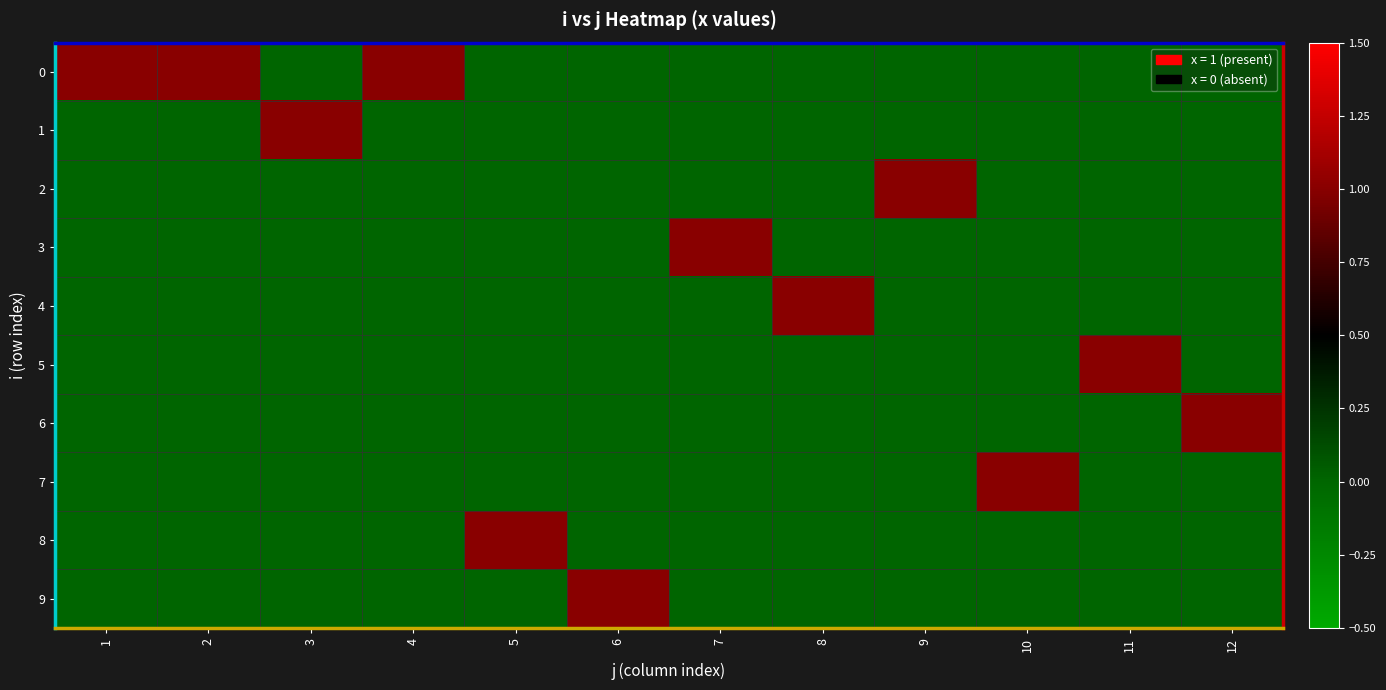

What is the total value across all series at 5?

1